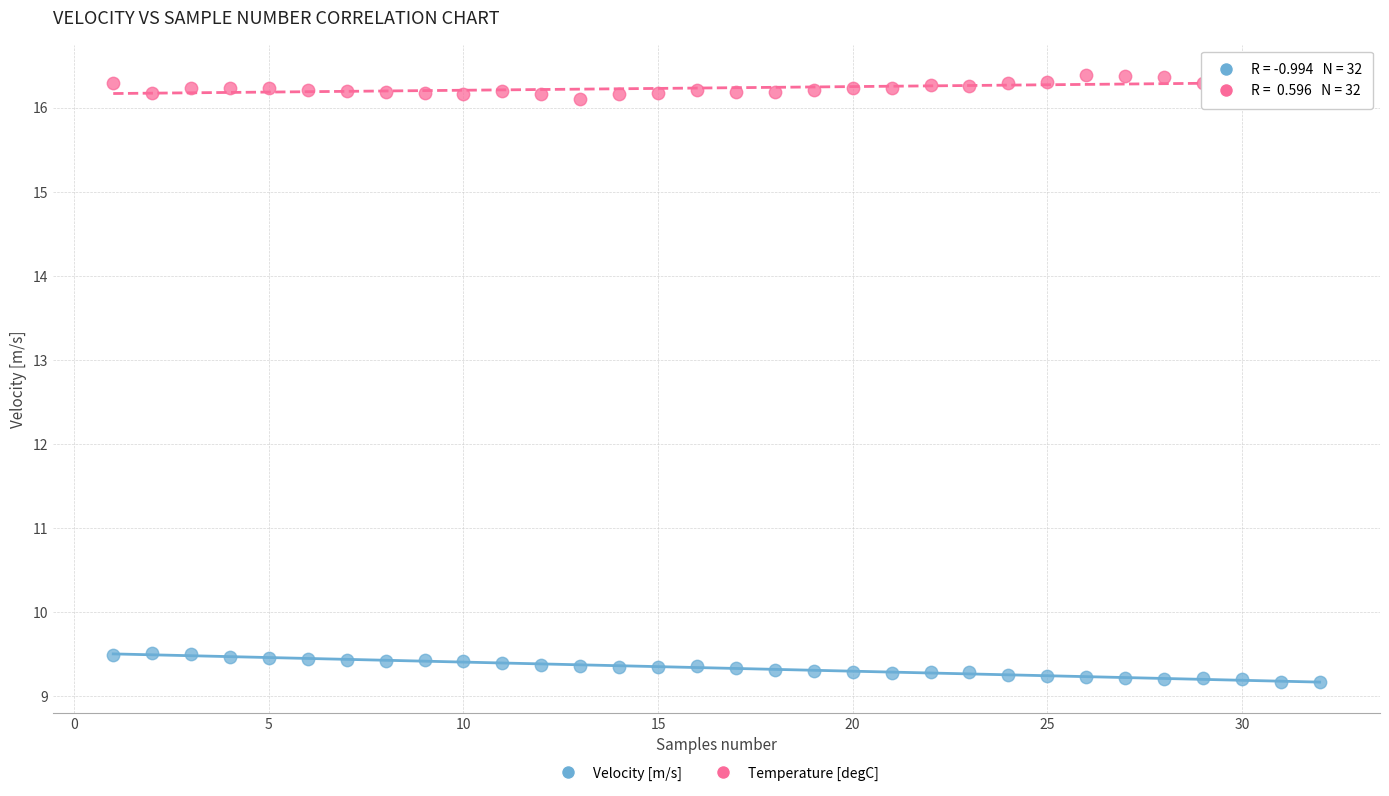

Which series contains the highest Y value?

Temperature [degC]